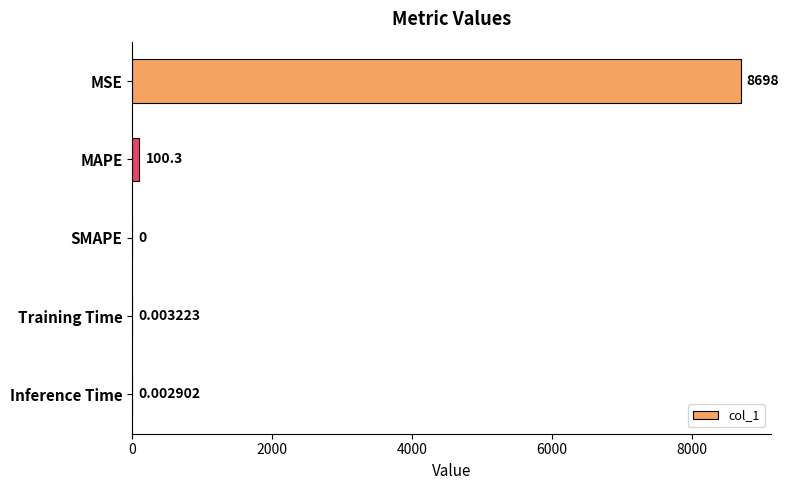

Where is the data nearest to the value 4348?

MAPE